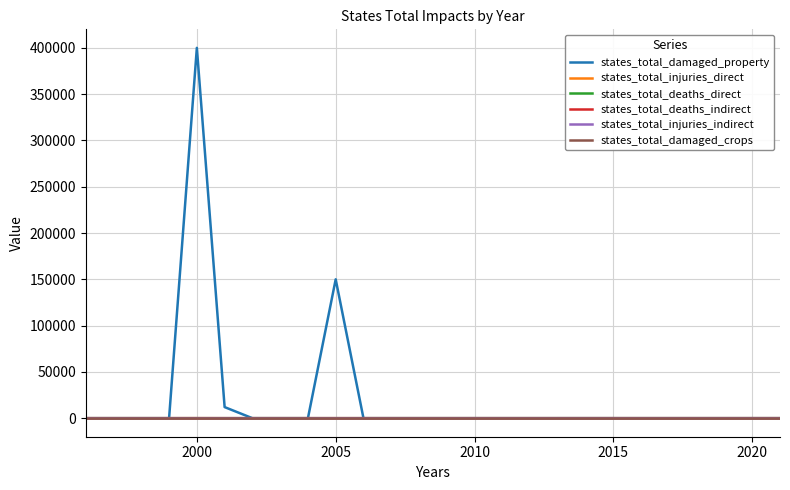

What are all the series names shown in the legend?

states_total_damaged_property, states_total_injuries_direct, states_total_deaths_direct, states_total_deaths_indirect, states_total_injuries_indirect, states_total_damaged_crops